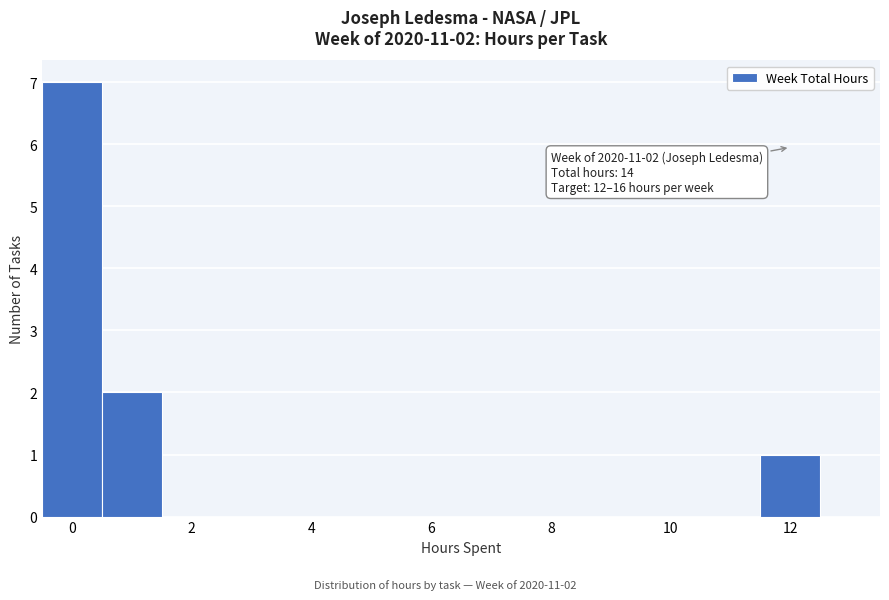

Which range on the x-axis has the tallest bar?

-0.5 to 0.5